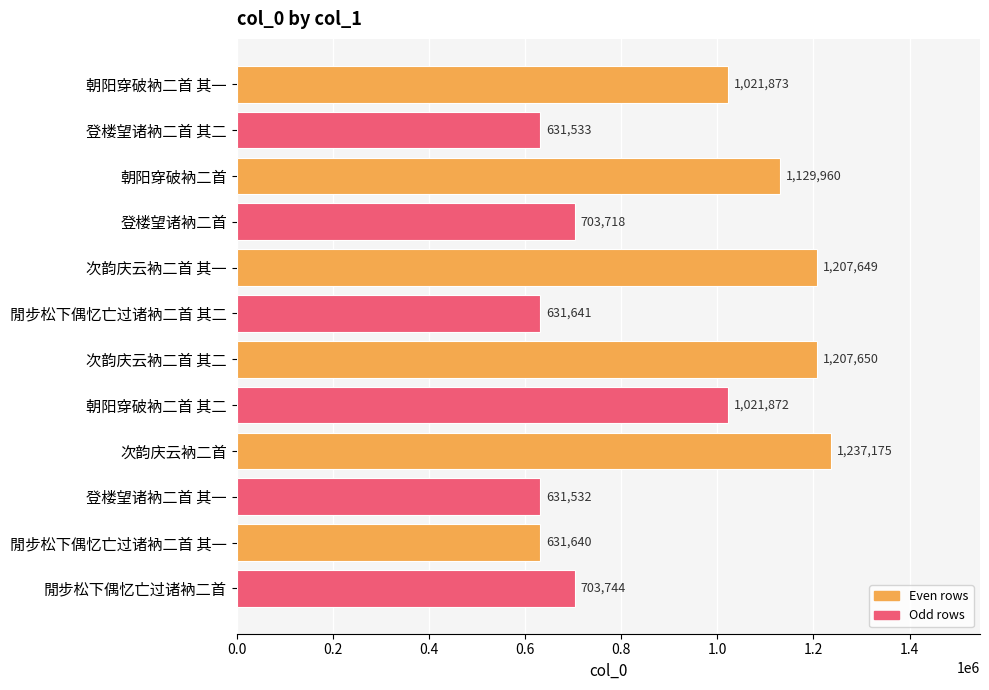

Where is the data nearest to the value 934353?

朝阳穿破衲二首 其二